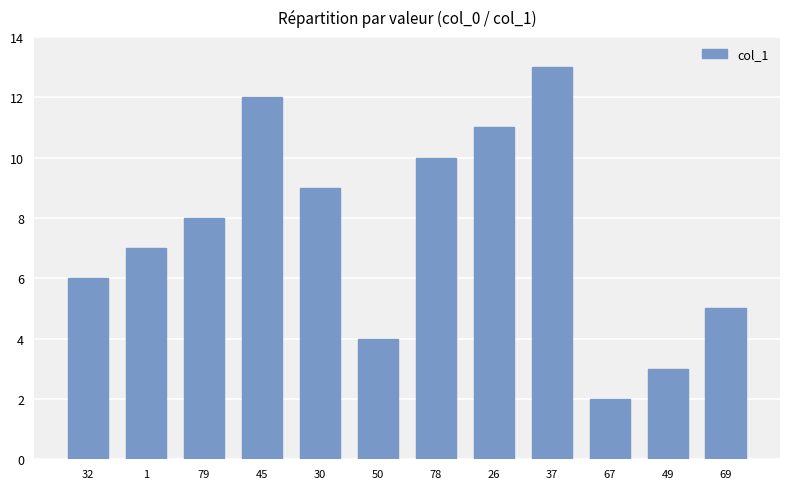

How many data points are less than 8?

6